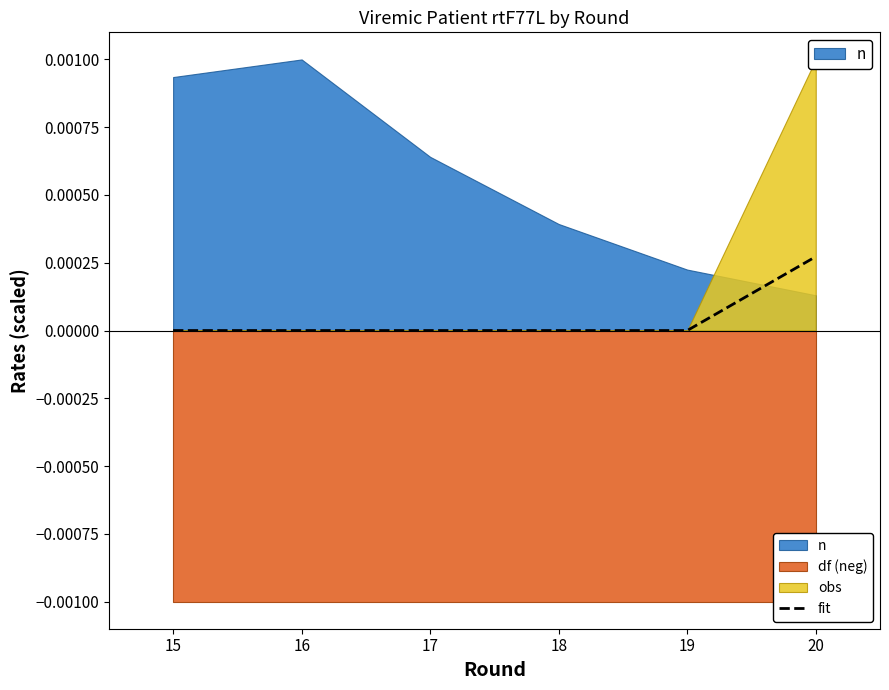

The value of fit at 19 is 0.0. True or false?

True